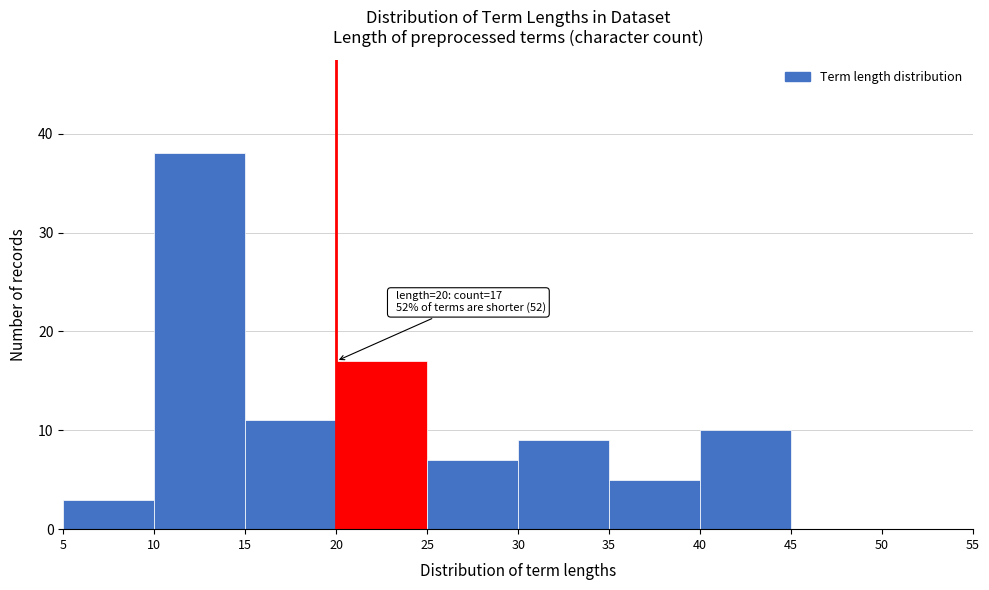

Over which range of the x-axis is the bar tallest?

10 to 15